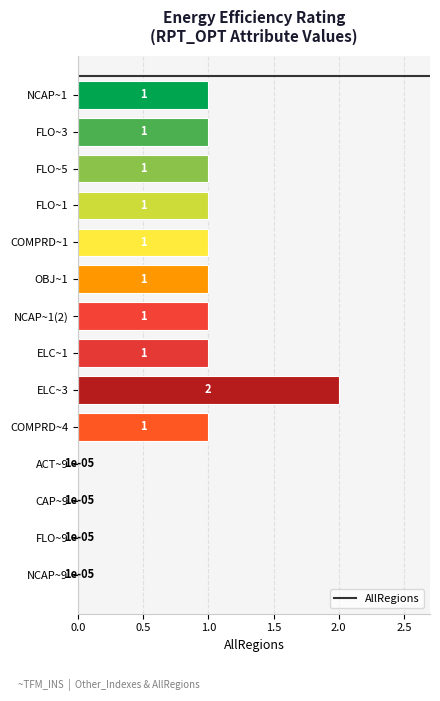

Approximately how many times larger is the value at COMPRD~1 compared to OBJ~1?

1.0